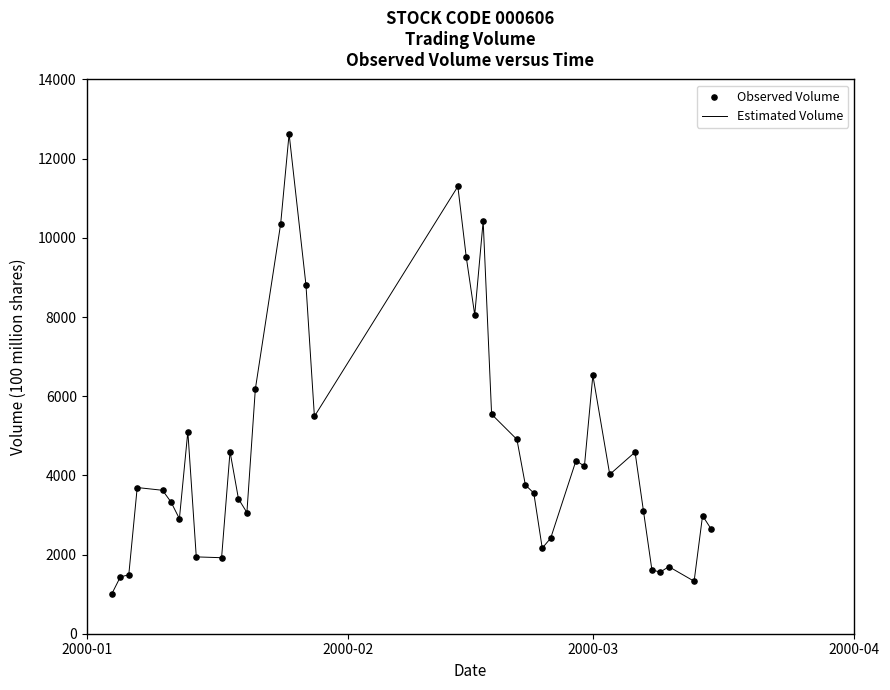

What is the minimum value shown in the chart?

1011.3